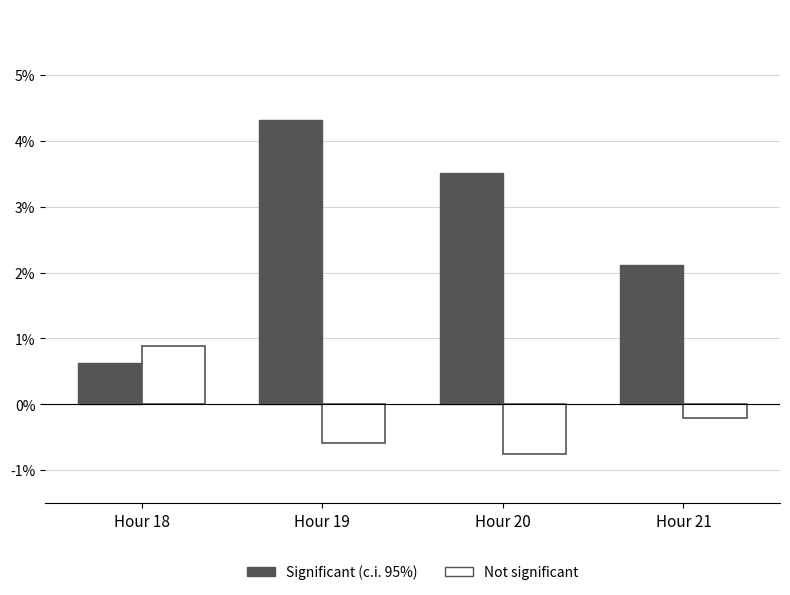

What is the value of the Not significant bar at the 4th from the left?

-0.2